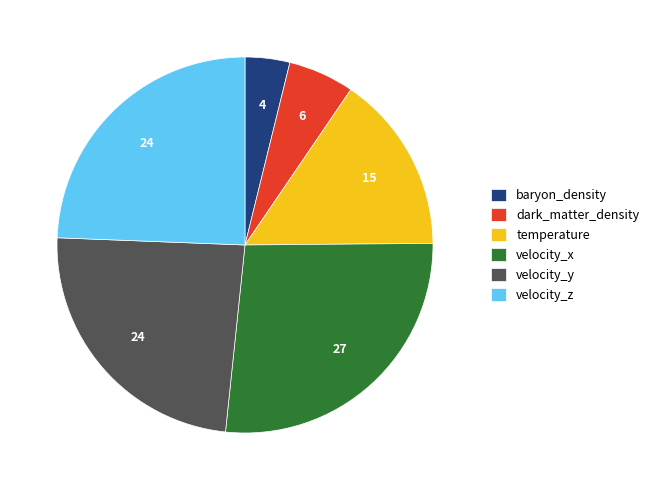

The velocity_x slice represents 27% of the pie. True or false?

True